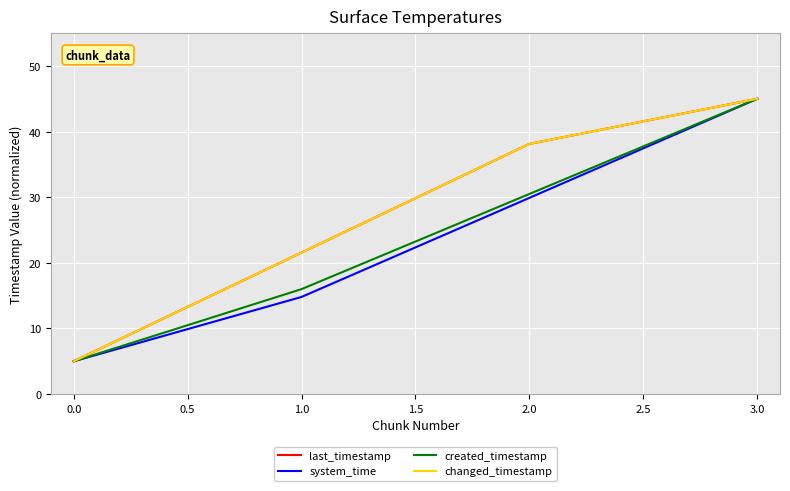

What is the maximum value shown in the chart?

45.0